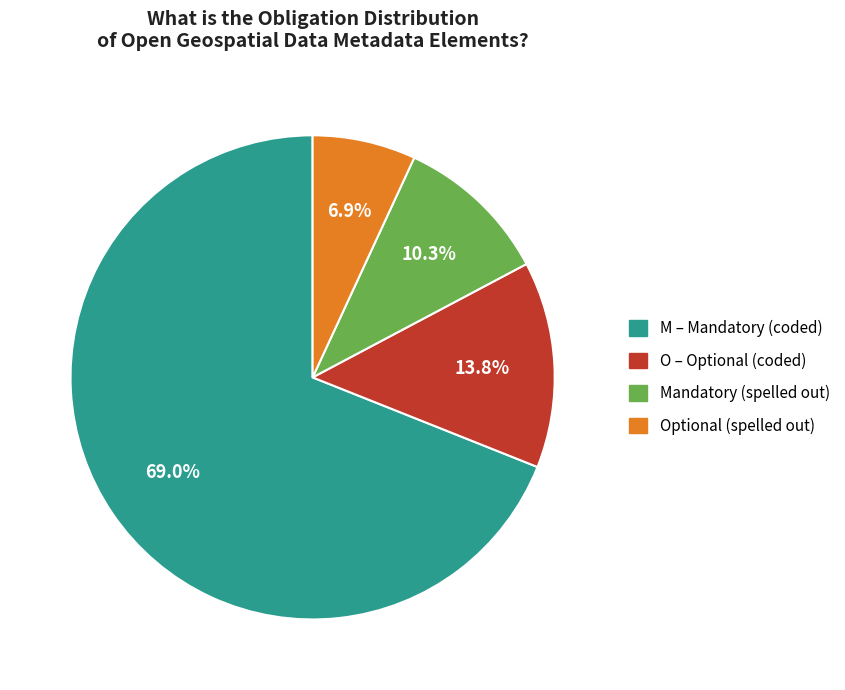

Which has a higher value, M – Mandatory (coded) or Optional (spelled out)?

M – Mandatory (coded)